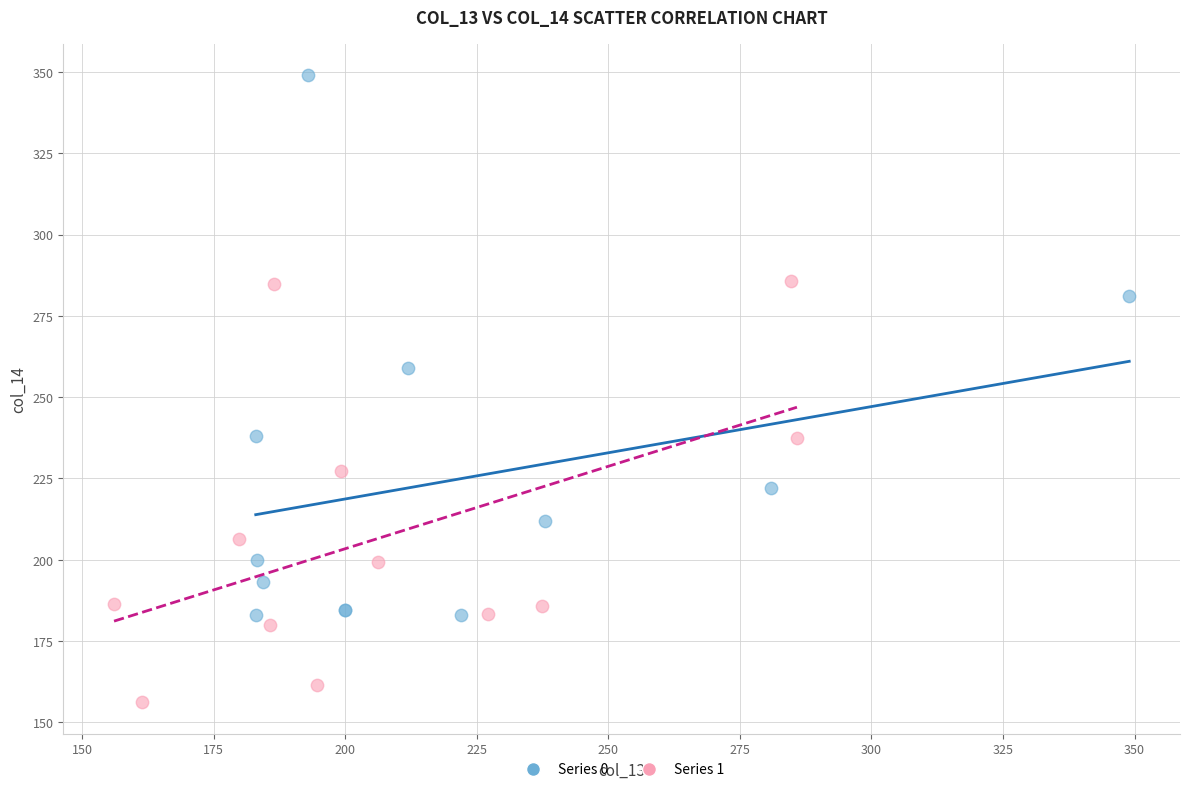

Which series contains the lowest Y value?

Series 1